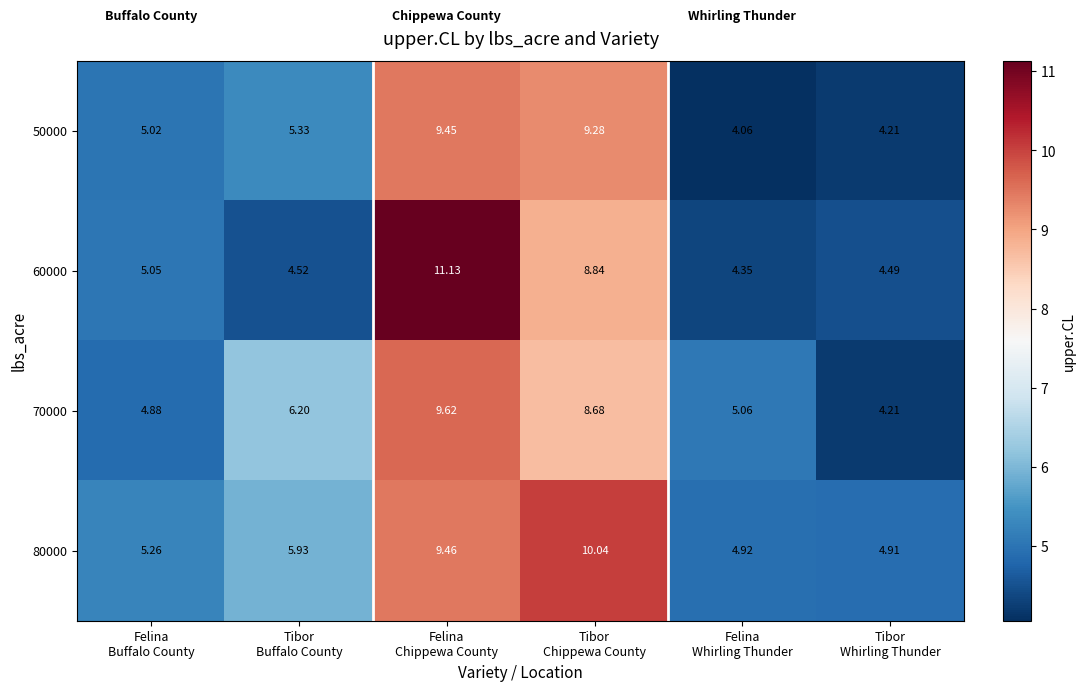

How many series are shown in this chart?

4